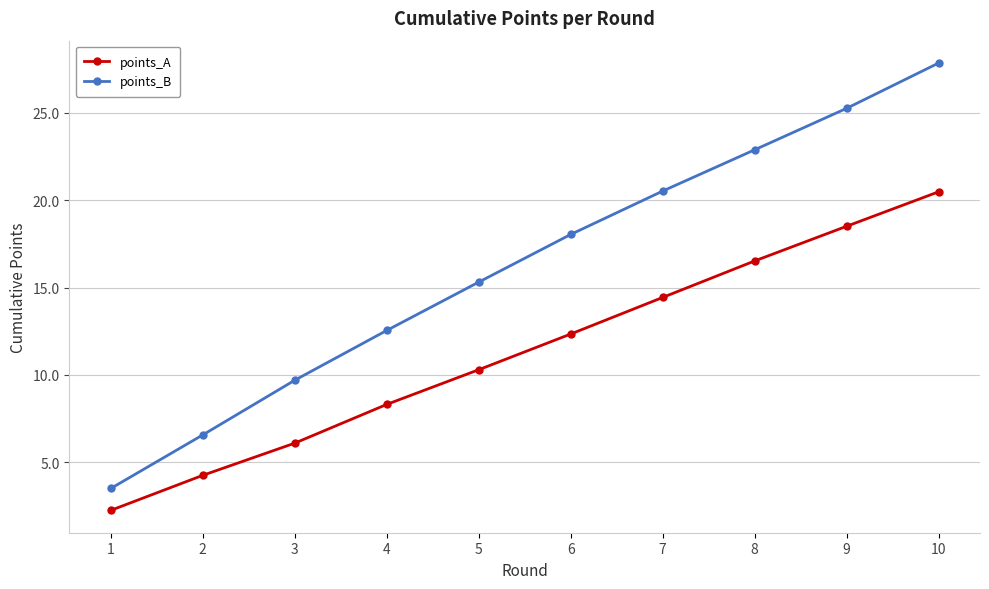

True or false: points_A has a value of 8.3 at 4.

True